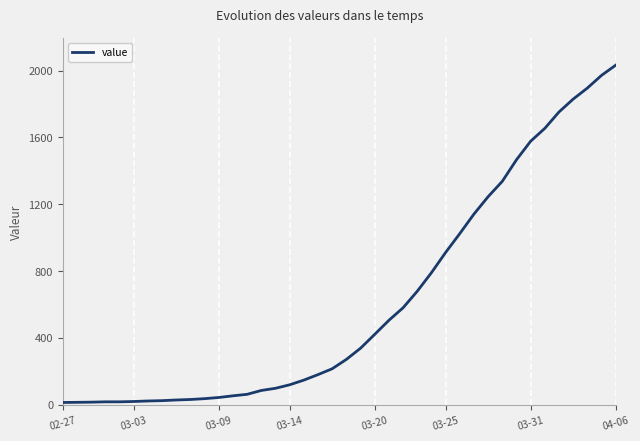

What is the difference between the maximum and minimum values?

2019